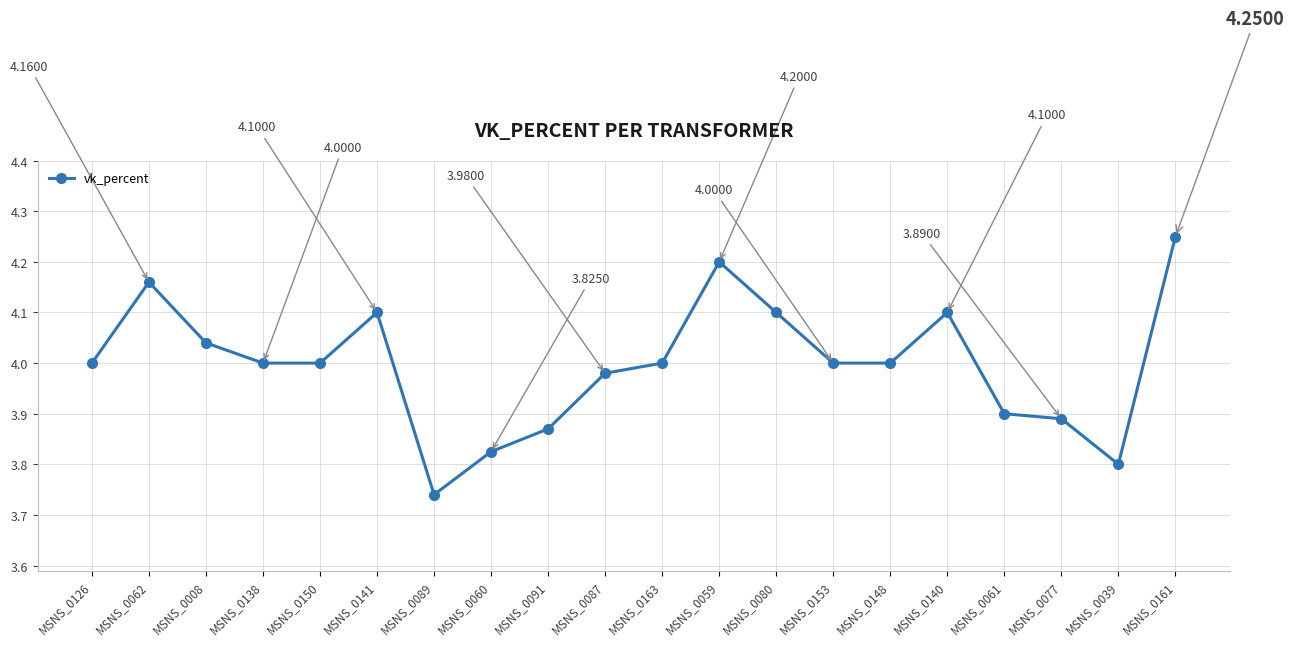

Which label corresponds to the smallest value in the chart?

MSNS_0089